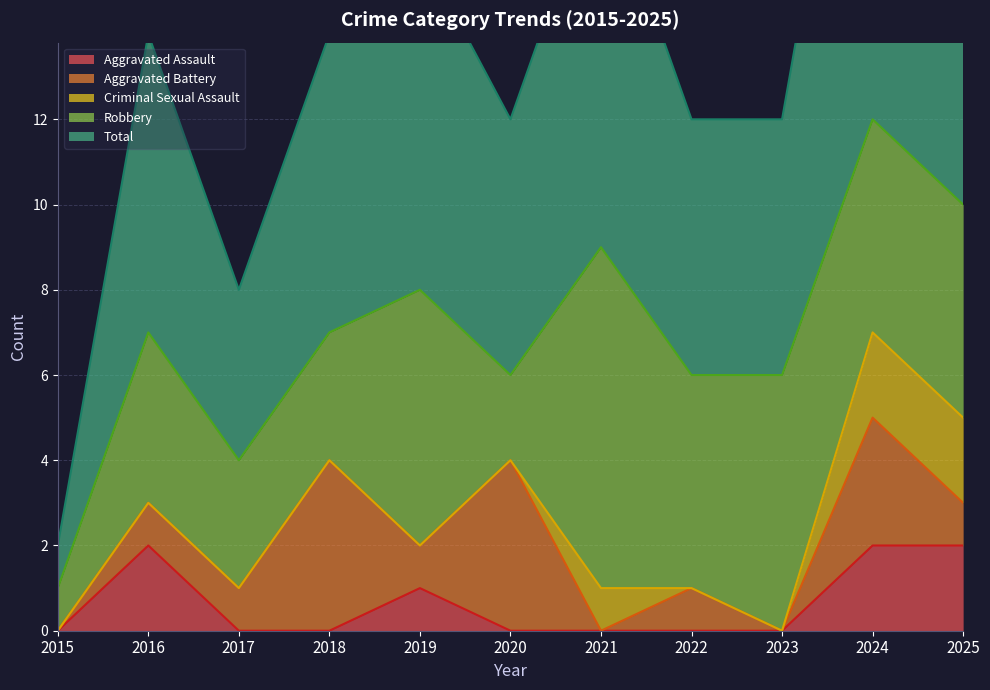

What is the value of the Total point at the 5th from the left?

8